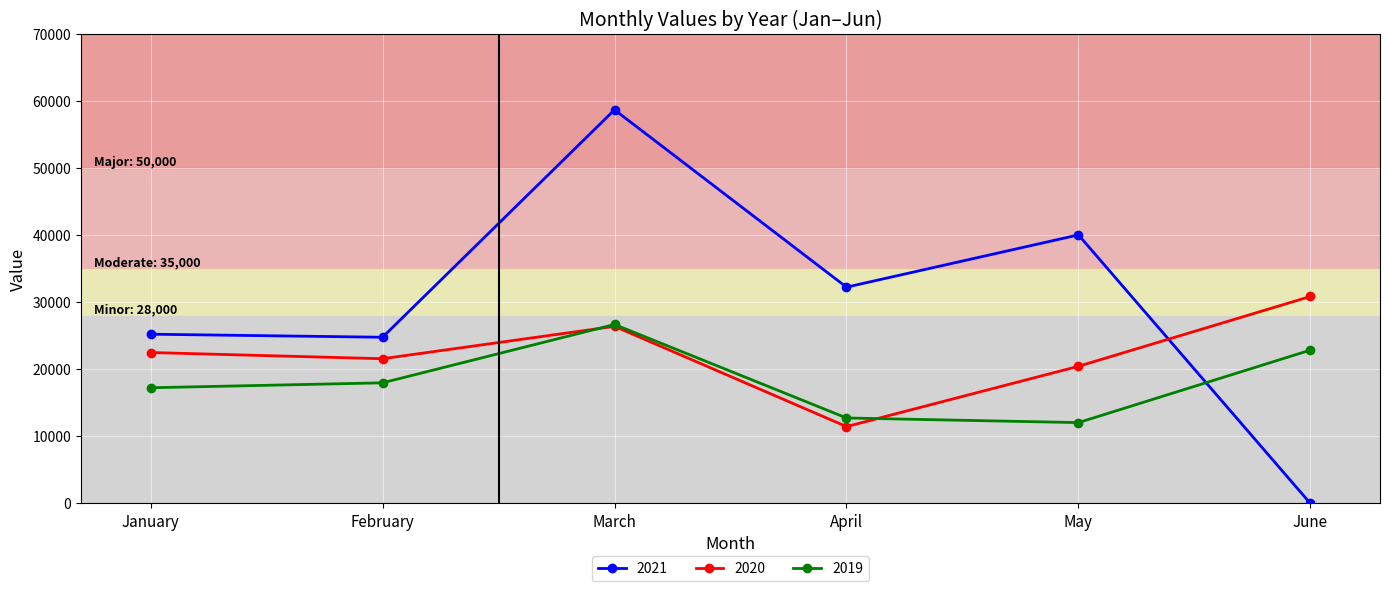

How many interior local valleys does the 2019 series have?

1